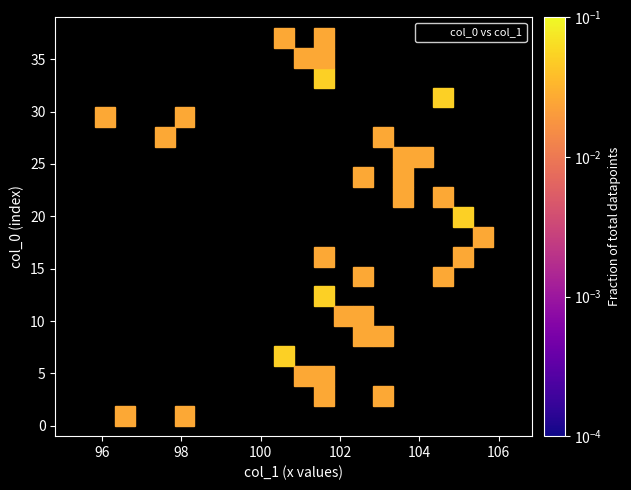

What is the range of Y values (max minus min)?

38